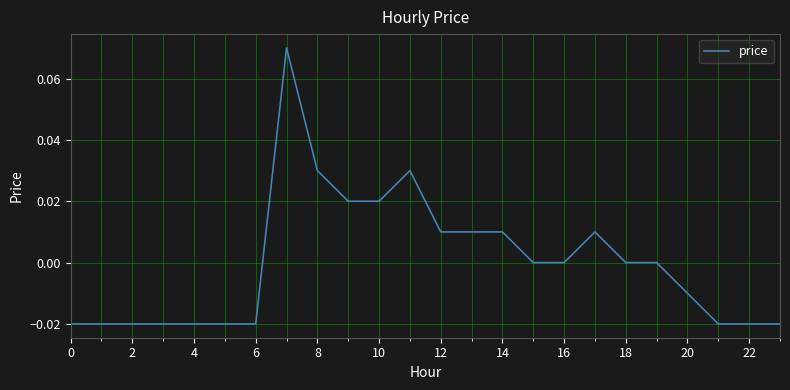

Does the chart have visible grid lines?

Yes